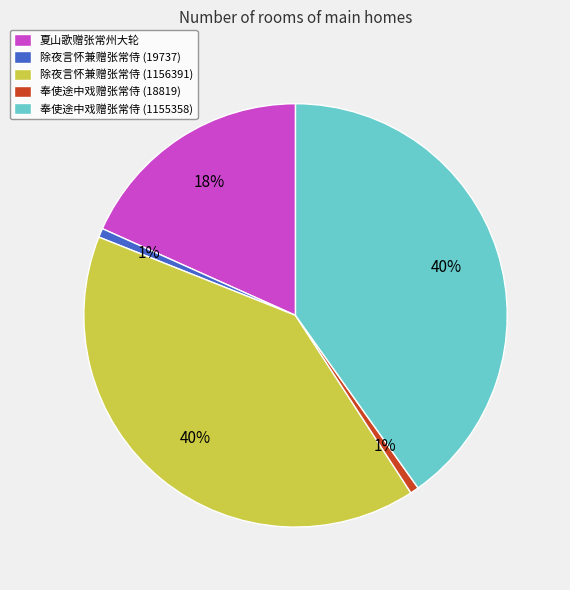

To the nearest percent, what percentage of the pie is 夏山歌赠张常州大轮?

18%